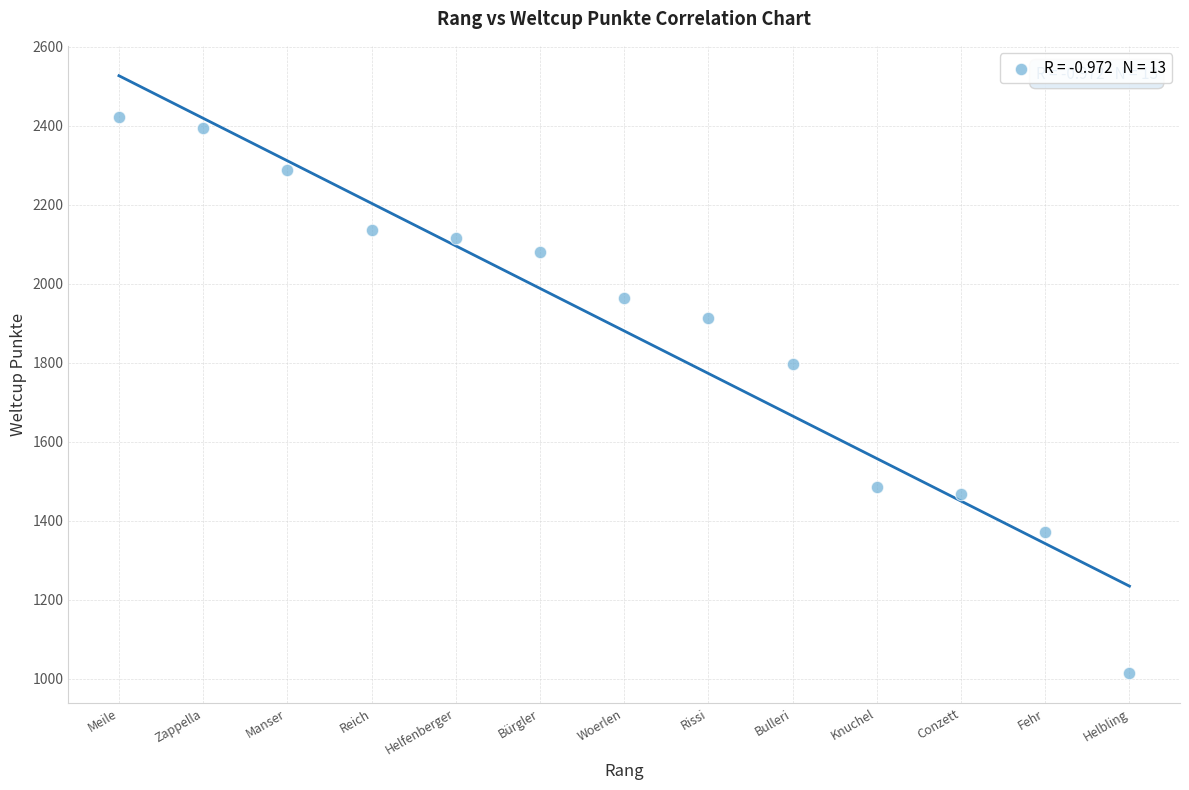

What Y value in the scatter plot is closest to 1717?

1796